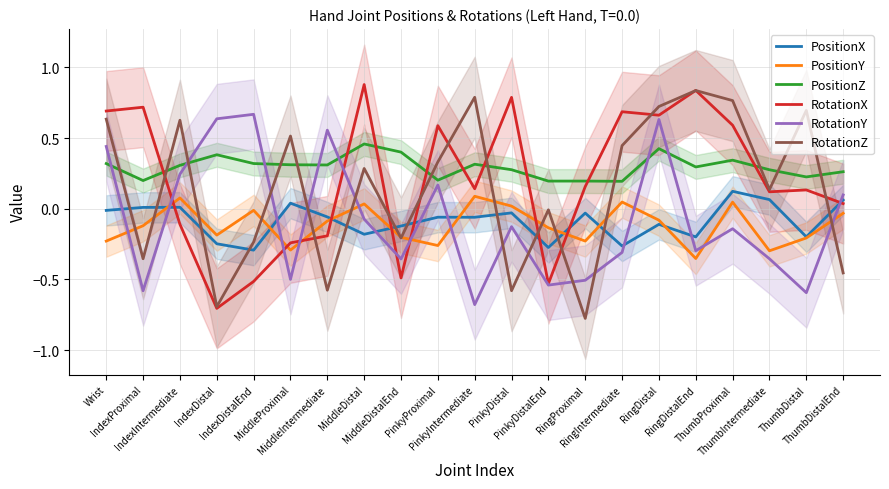

Which series has the widest spread of values?

RotationZ